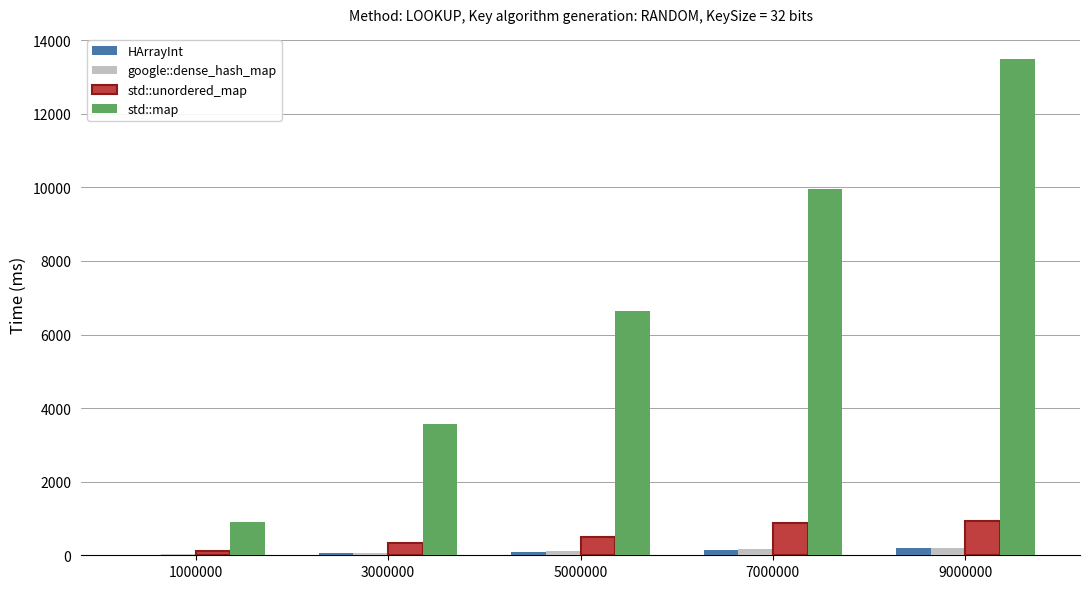

True or false: std::unordered_map has a value of 200 at 7000000.

False